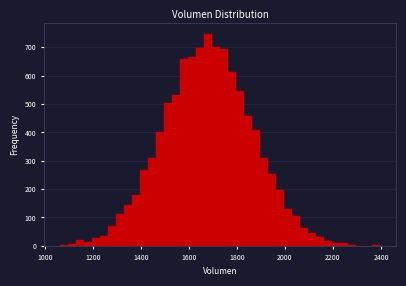

Read against the x-axis, roughly where is the centre of the tallest bar?

1680